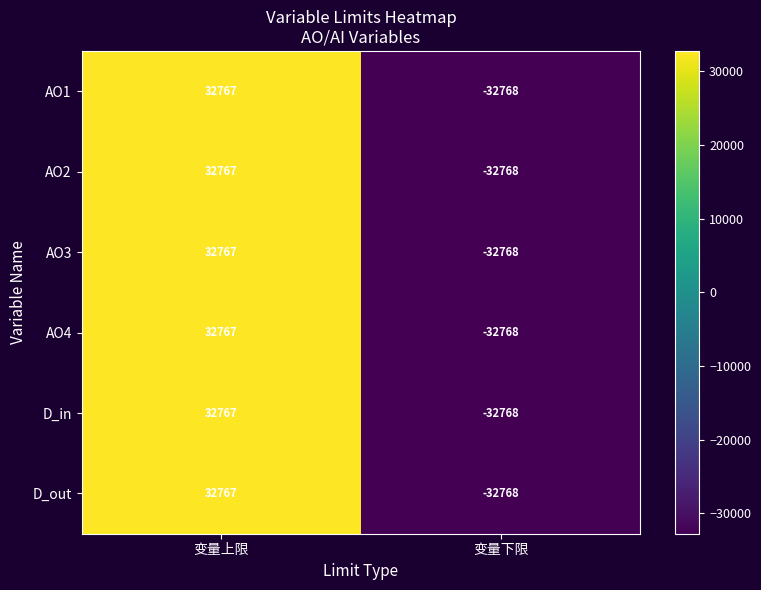

What is the maximum value shown in the chart?

32767